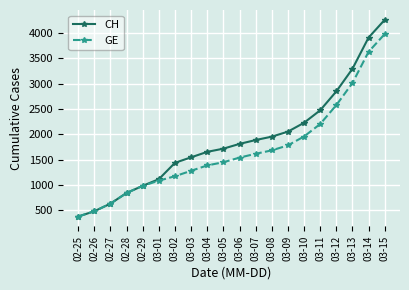

Is it true that CH equals 699 at 03-01?

False